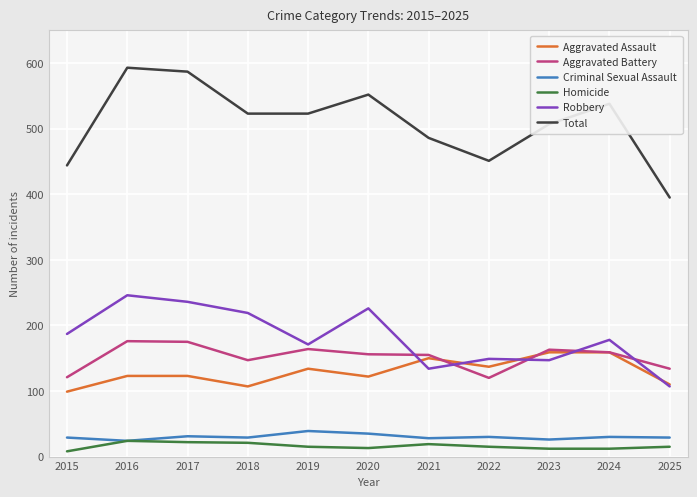

Is it true that Aggravated Battery equals 121 at 2015?

True